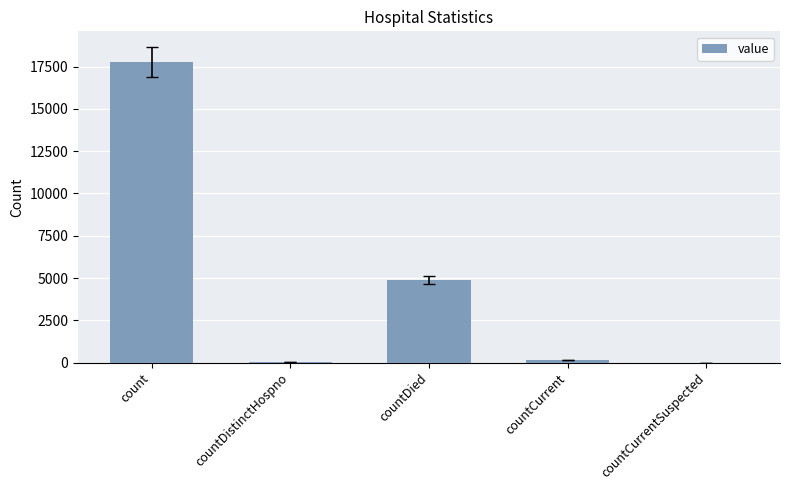

How many data points does each series have?

5